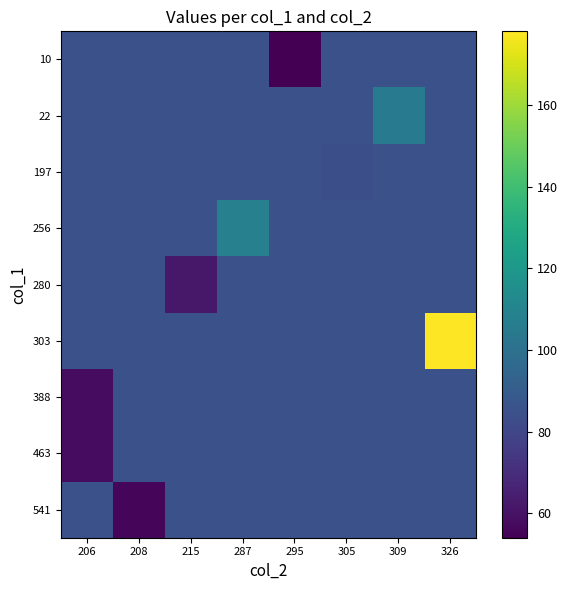

What is the spread (max minus min) of values at 295?

30.8